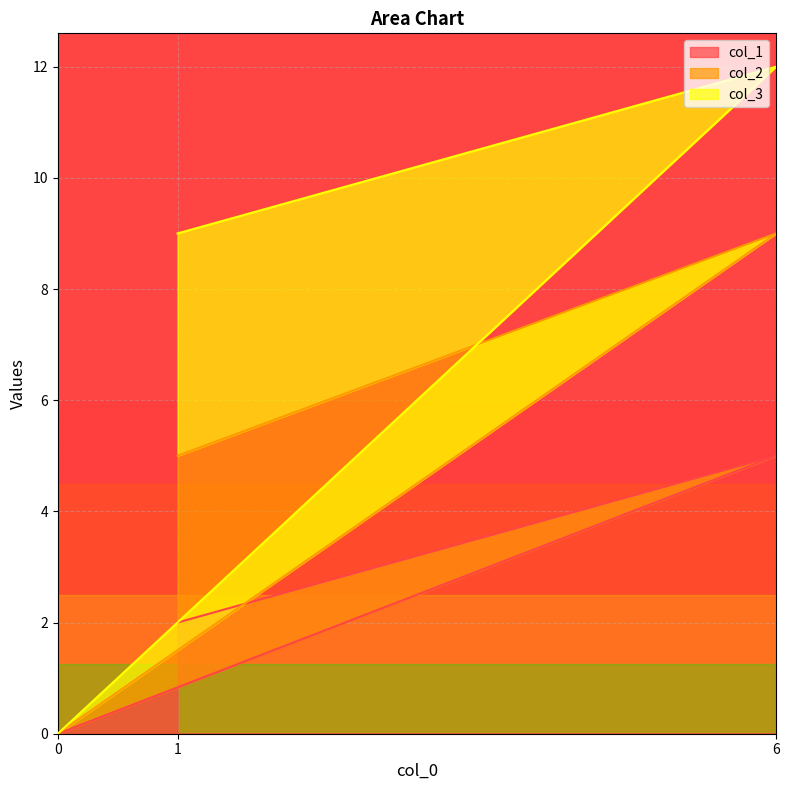

At which category is the sum across all series the highest?

6